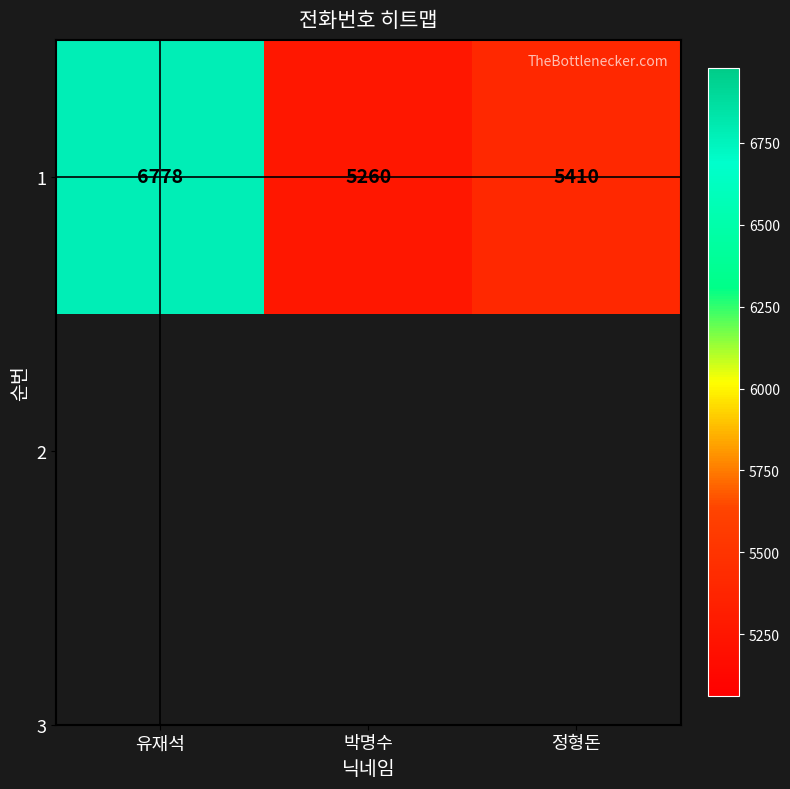

Between 박명수 and 정형돈, which is larger?

정형돈